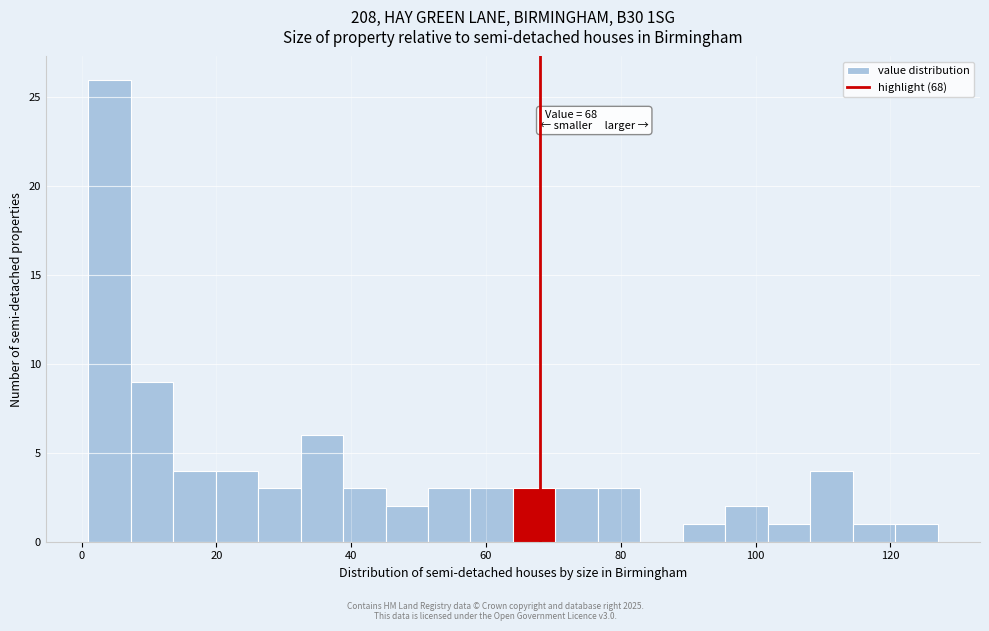

Read against the x-axis, roughly where is the centre of the tallest bar?

4